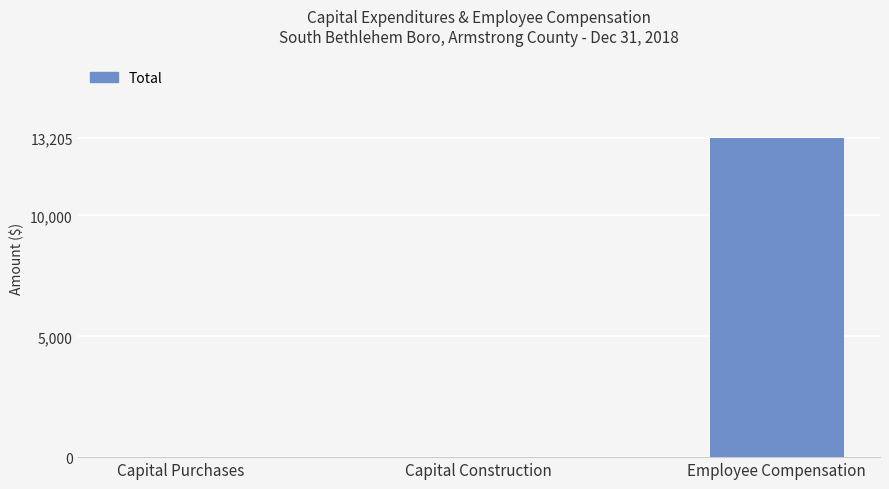

What is the sum of all values?

13205